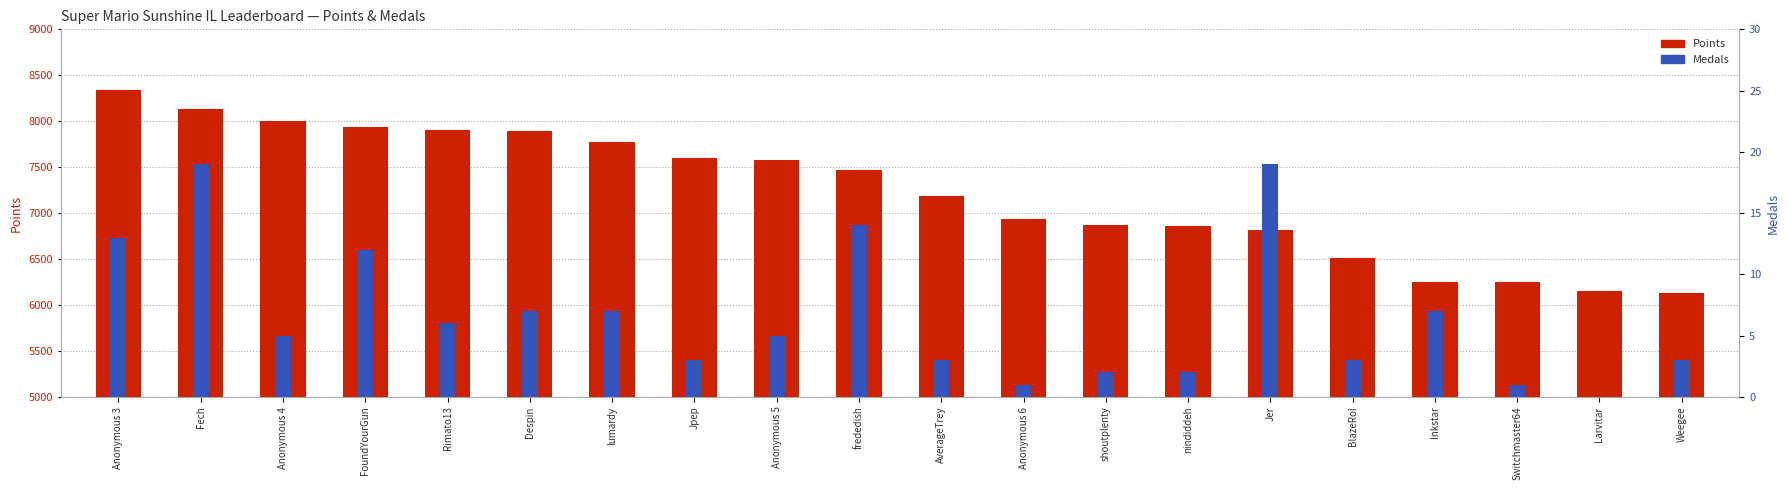

What is the average value of the Medals series?

7